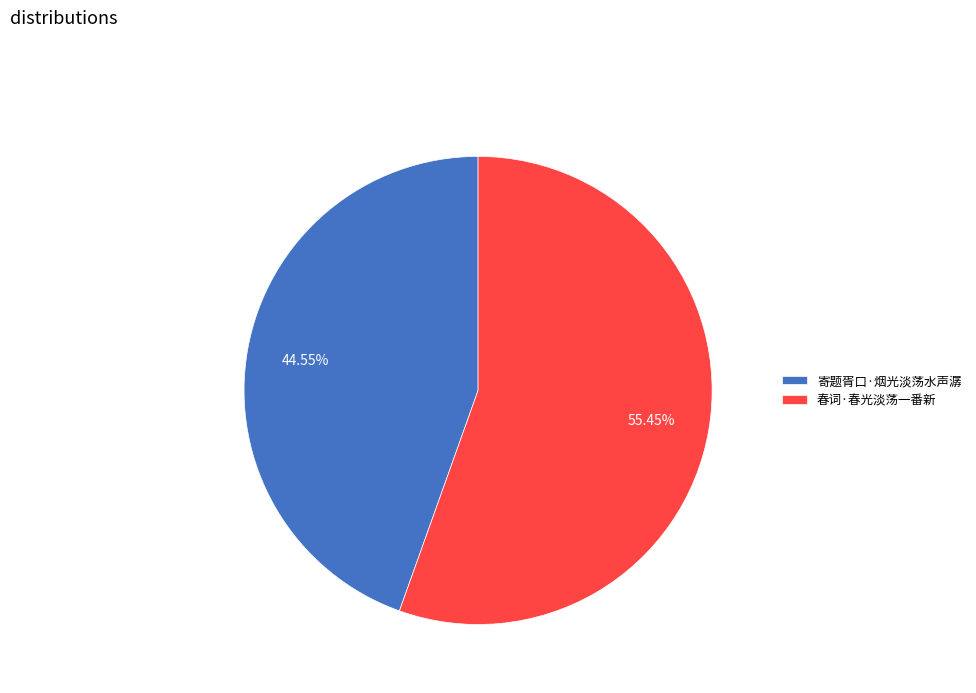

Approximately how many times larger is the value at 寄题胥口·烟光淡荡水声潺 compared to 春词·春光淡荡一番新?

0.8